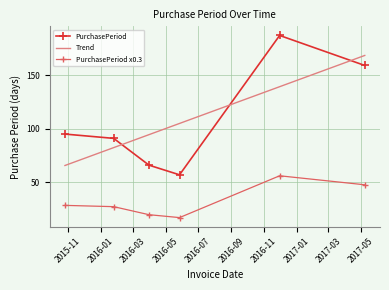

What is the greatest value displayed?

187.0